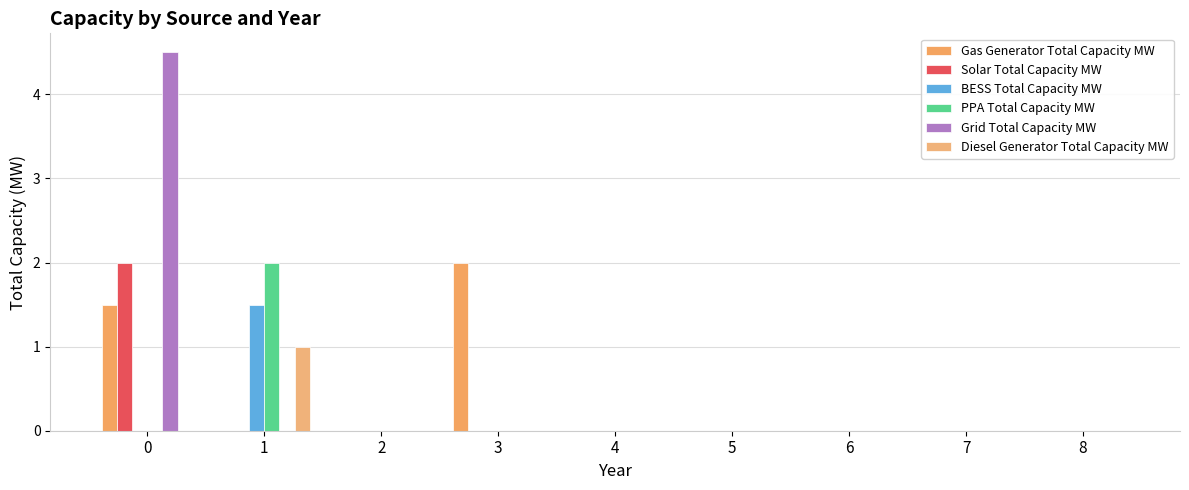

Reading left to right, what are all the values shown in this chart?

Gas Generator Total Capacity MW: 0=1.5	1=0.0	2=0.0	3=2.0	4=0.0	5=0.0	6=0.0	7=0.0	8=0.0
Solar Total Capacity MW: 0=2.0	1=0.0	2=0.0	3=0.0	4=0.0	5=0.0	6=0.0	7=0.0	8=0.0
BESS Total Capacity MW: 0=0.0	1=1.5	2=0.0	3=0.0	4=0.0	5=0.0	6=0.0	7=0.0	8=0.0
PPA Total Capacity MW: 0=0.0	1=2.0	2=0.0	3=0.0	4=0.0	5=0.0	6=0.0	7=0.0	8=0.0
Grid Total Capacity MW: 0=4.5	1=0.0	2=0.0	3=0.0	4=0.0	5=0.0	6=0.0	7=0.0	8=0.0
Diesel Generator Total Capacity MW: 0=0.0	1=1.0	2=0.0	3=0.0	4=0.0	5=0.0	6=0.0	7=0.0	8=0.0